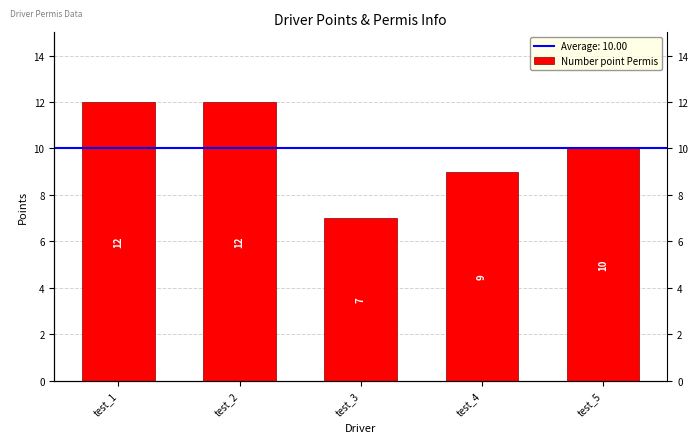

List the labels in order of value, largest first.

test_1, test_2, test_5, test_4, test_3